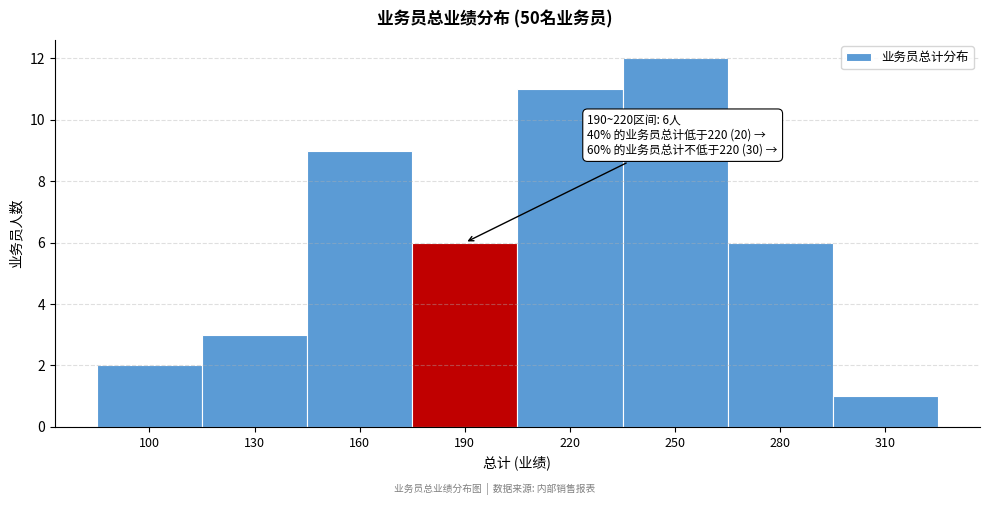

Reading left to right, list all the values displayed in this chart.

100=2	130=3	160=9	190=6	220=11	250=12	280=6	310=1